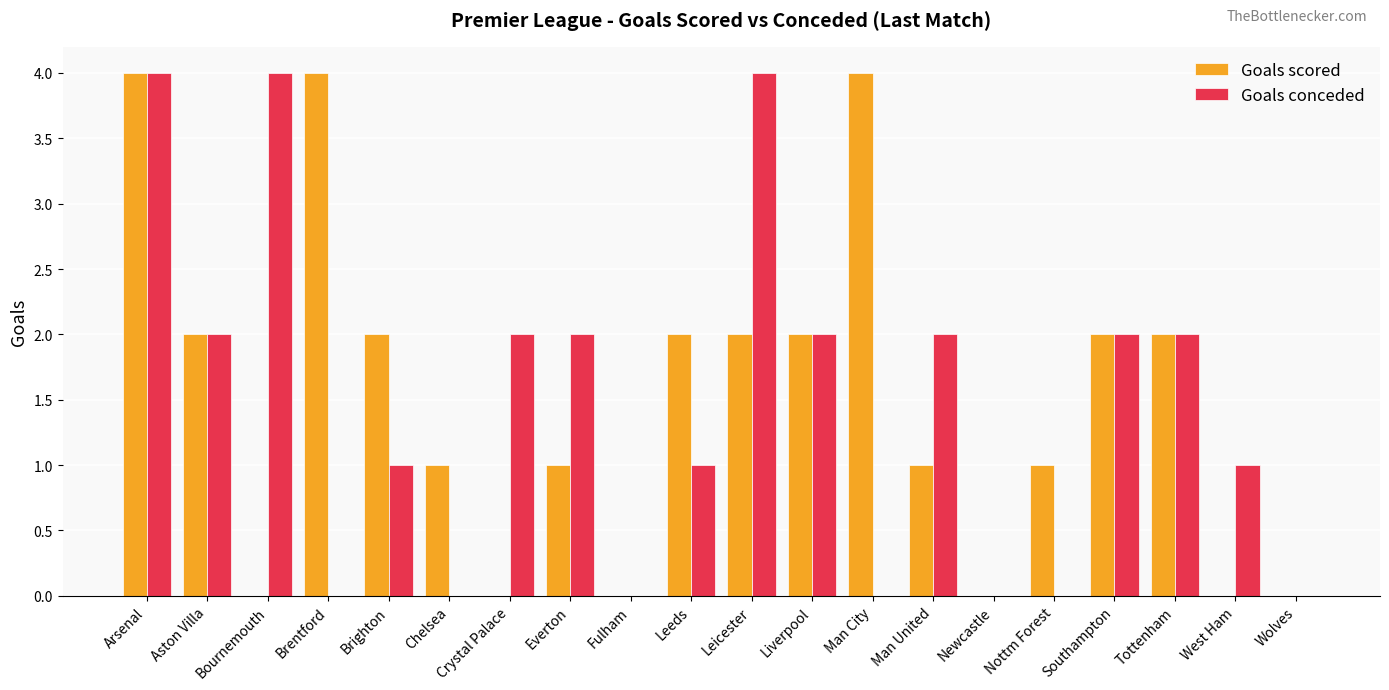

What is the sum of all Goals conceded values?

29